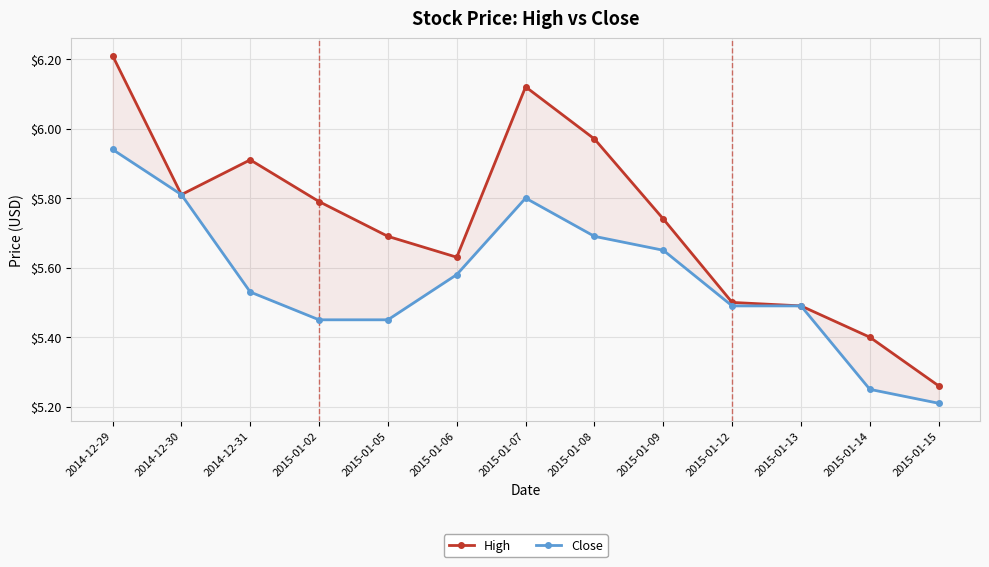

Reading left to right, extract all data points from this chart.

High: 6.2	5.8	5.9	5.8	5.7	5.6	6.1	6.0	5.7	5.5	5.5	5.4	5.3
Close: 5.9	5.8	5.5	5.5	5.5	5.6	5.8	5.7	5.7	5.5	5.5	5.2	5.2